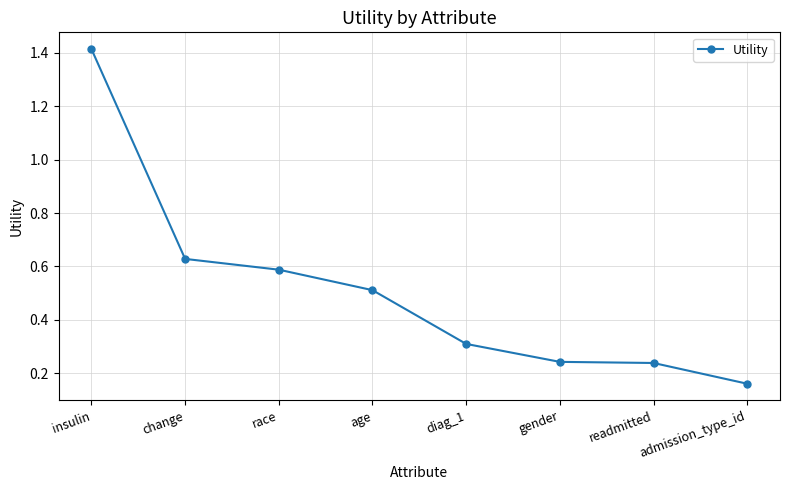

What is the change in value from insulin to admission_type_id?

-1.3